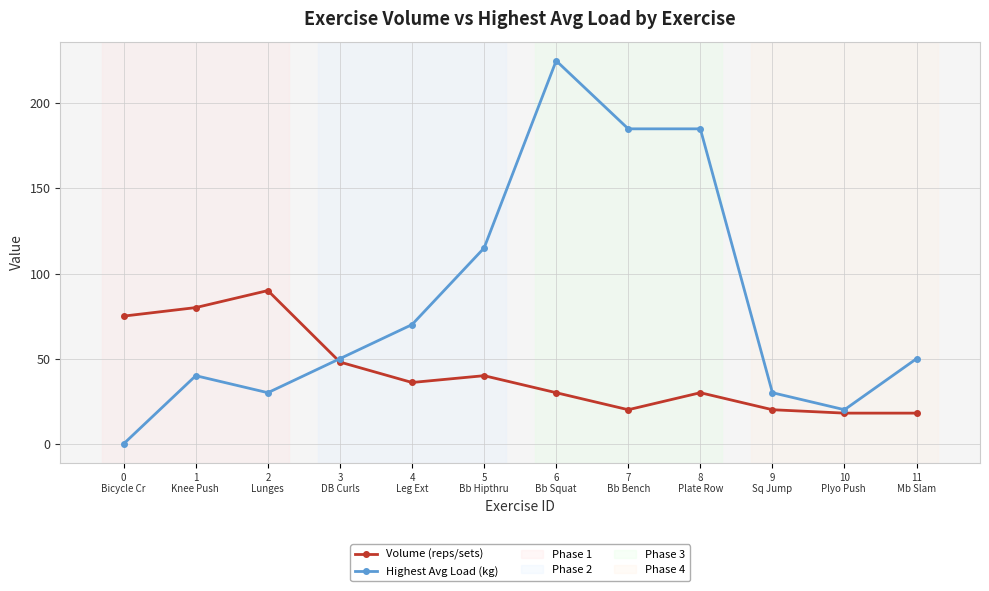

Does the chart display data point markers on the line(s)?

Yes